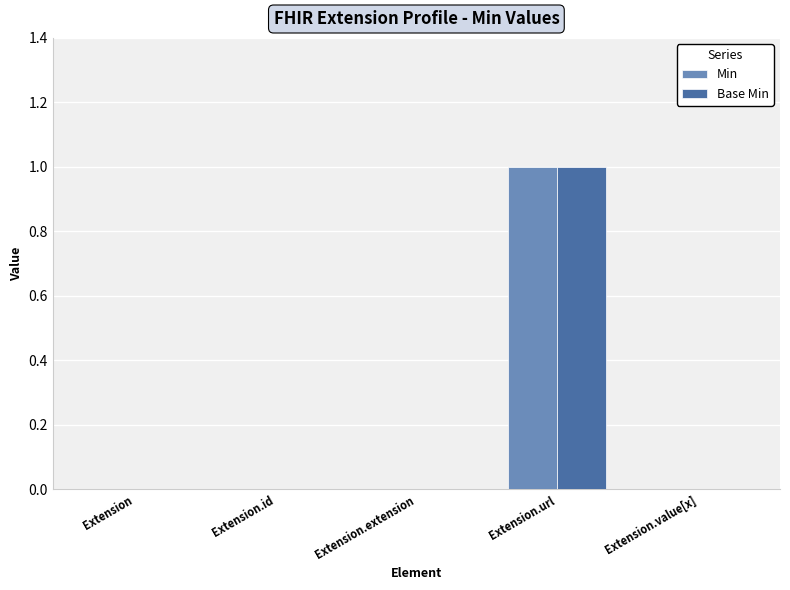

What is the sum of all Min values?

1